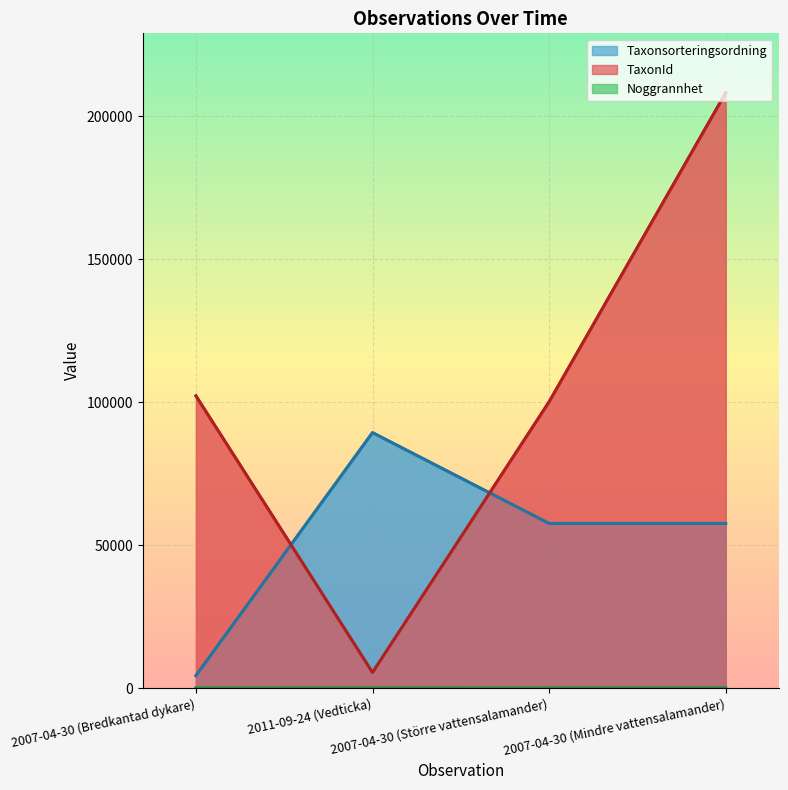

What position from the right is 2007-04-30 (Mindre vattensalamander)?

1